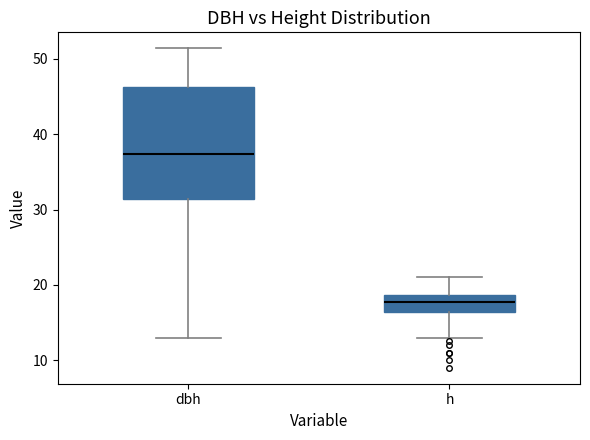

Reading left to right, read every box against the y-axis: the position of its median line, the range the box covers, and the ends of its whiskers. The values are not printed on the chart, so give them approximately, as read against the axis.

dbh: median 37, box 31 to 46, whiskers 13 to 51
h: median 18, box 16 to 19, whiskers 13 to 21